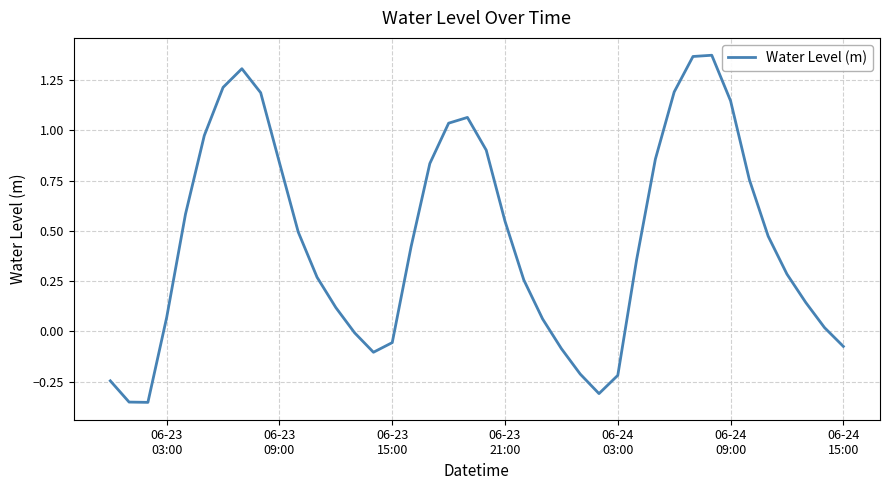

What is the difference between the maximum and minimum values?

1.7